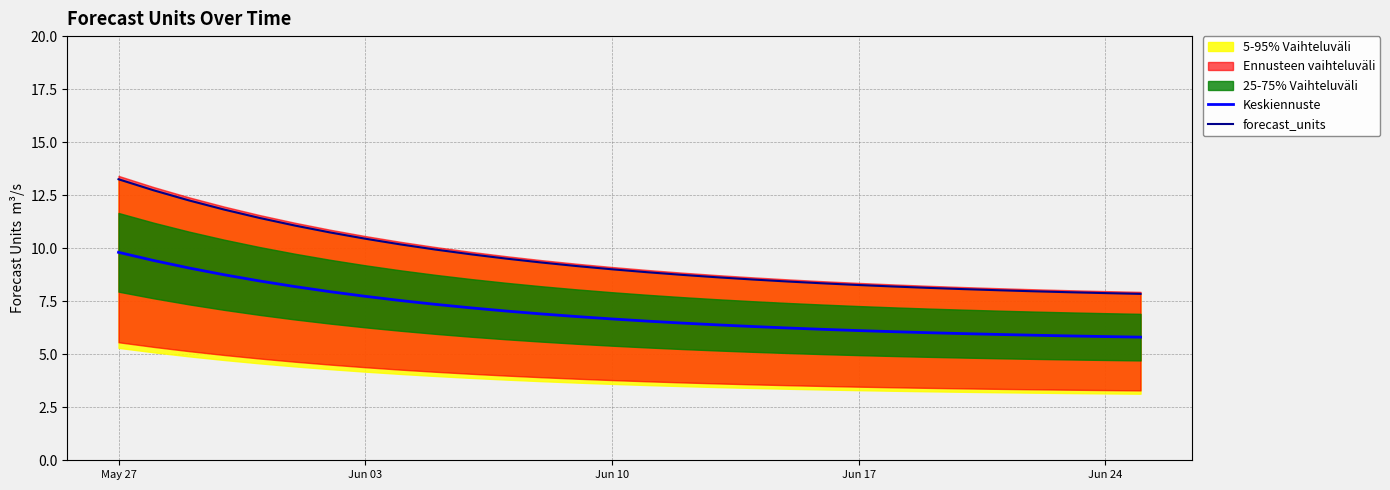

At which label does forecast_units reach its peak?

May 27